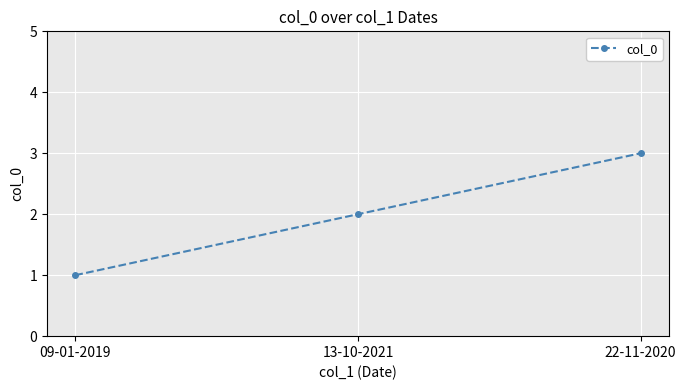

Reading left to right, list all the values displayed in this chart.

1	2	3